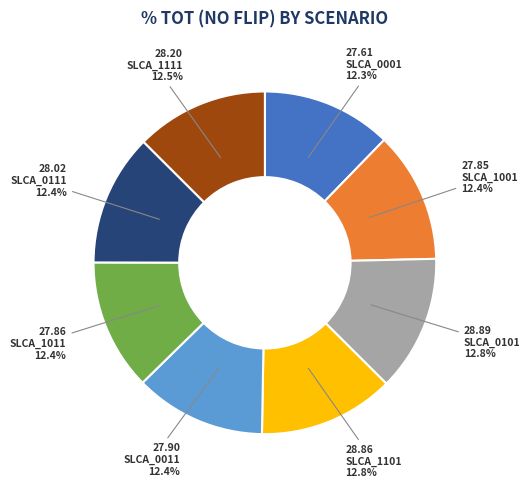

Is SLCA_0101 the majority of the pie?

No